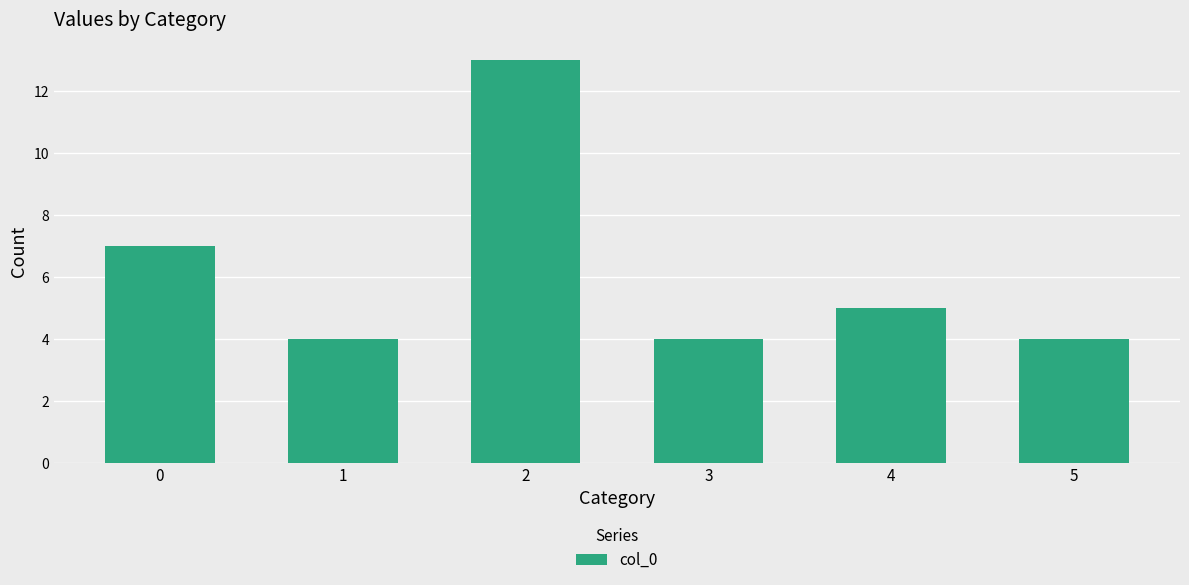

Which has a higher value, 0 or 2?

2